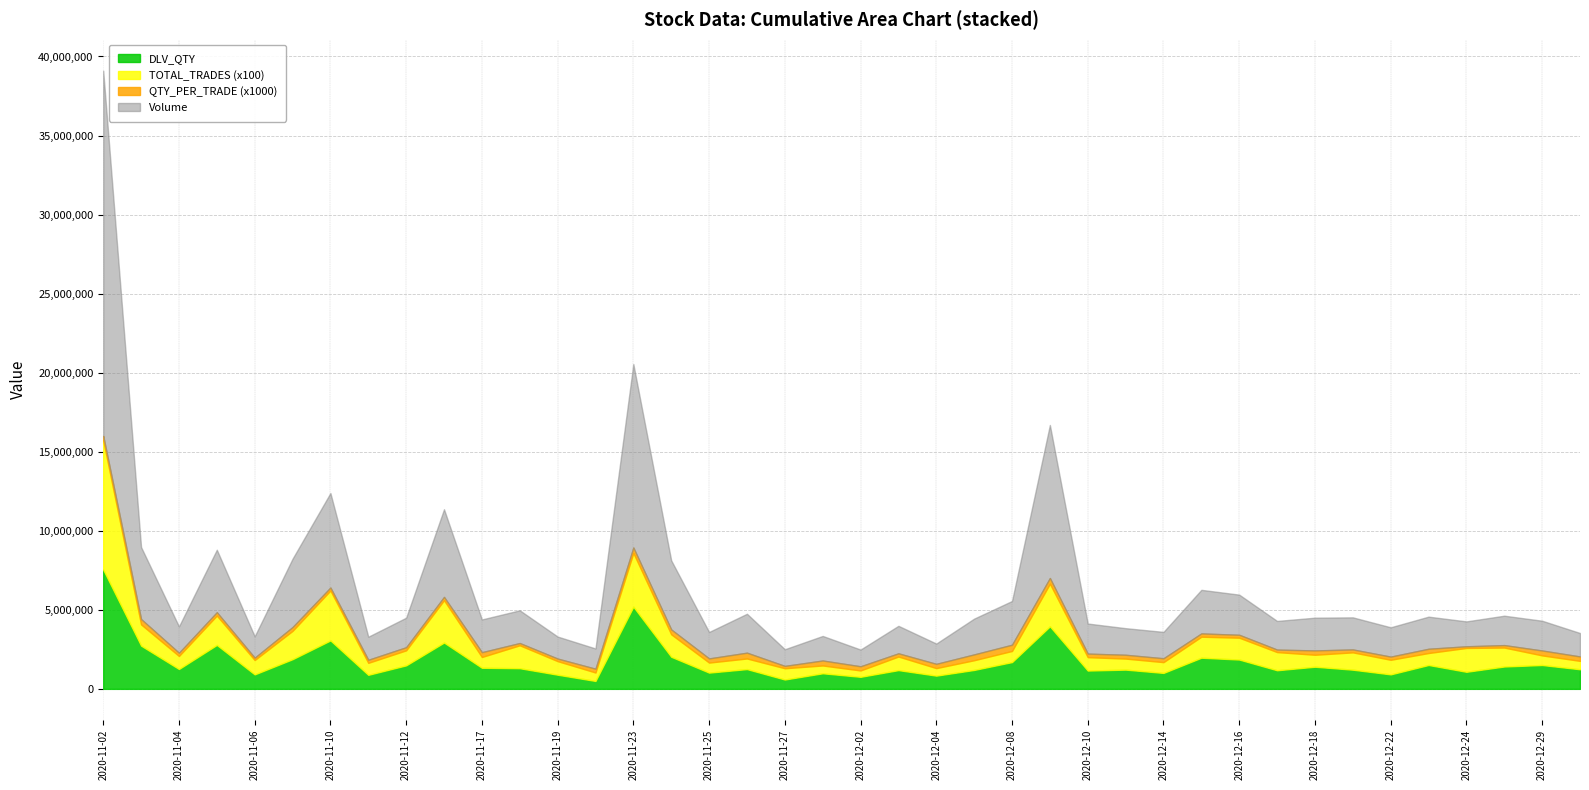

At which category is the sum across all series the highest?

2020-11-02